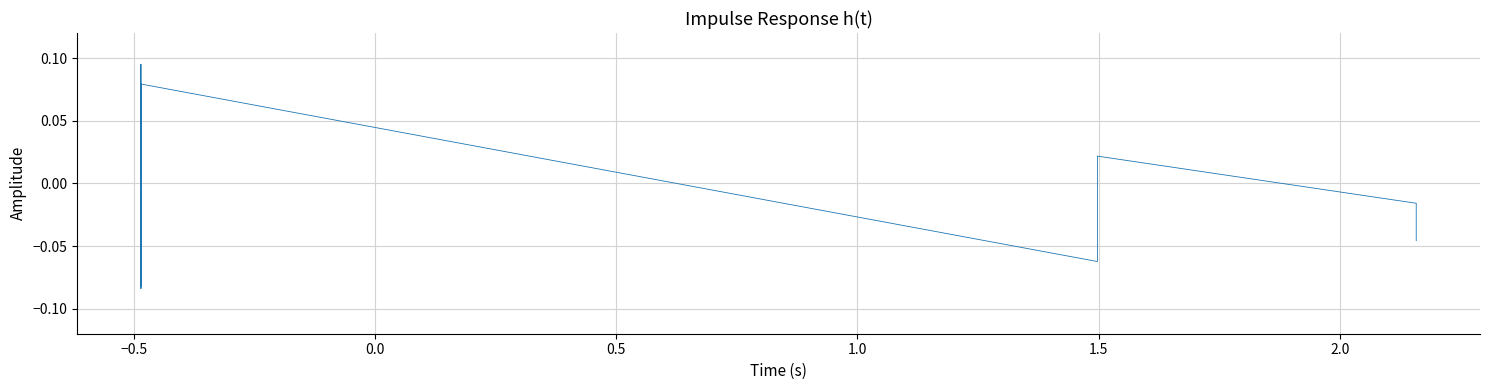

How many series are shown in this chart?

1